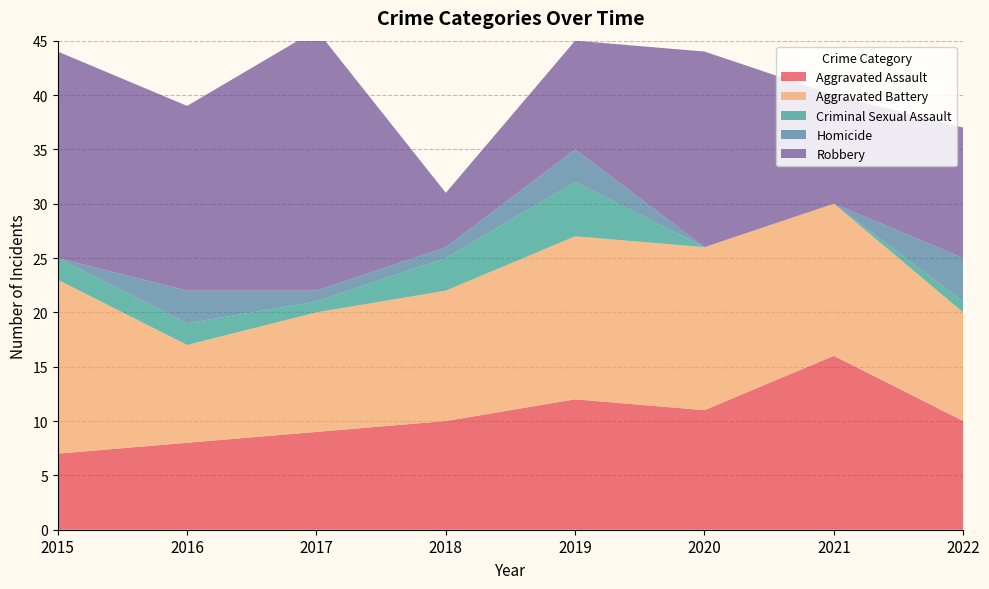

Reading left to right, transcribe all the data shown in this chart.

Aggravated Assault: 7	8	9	10	12	11	16	10
Aggravated Battery: 16	9	11	12	15	15	14	10
Criminal Sexual Assault: 2	2	1	3	5	0	0	1
Homicide: 0	3	1	1	3	0	0	4
Robbery: 19	17	24	5	10	18	10	12